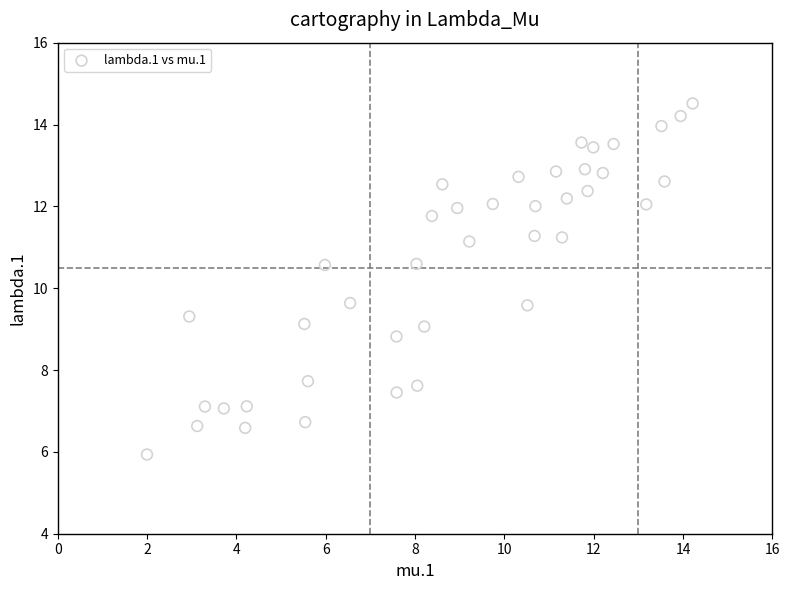

What is the range of Y values (max minus min)?

8.6